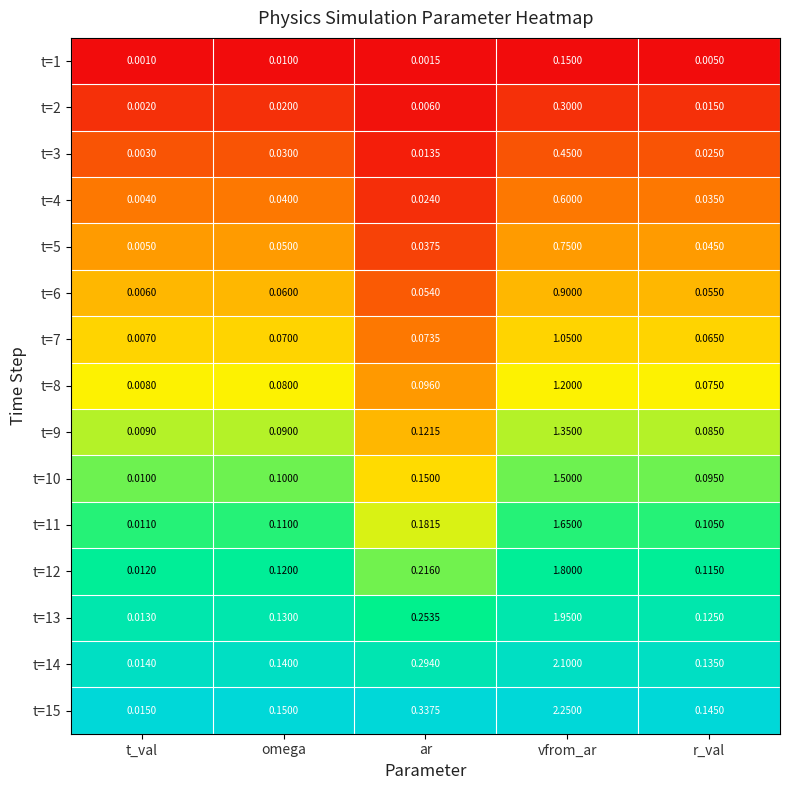

At which label is t=5 closest to 0?

t_val